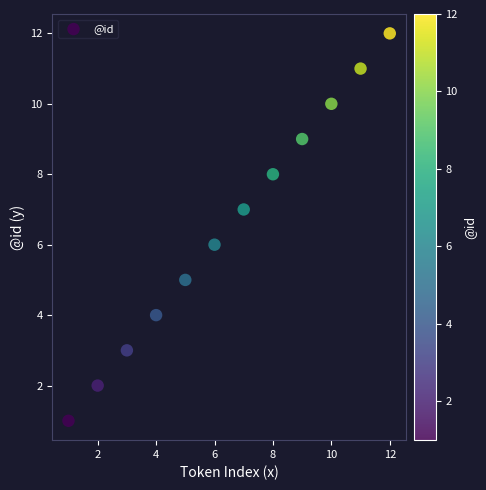

What is the average X value?

6